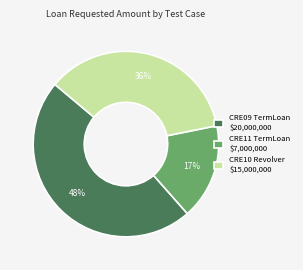

Rank the categories by value from highest to lowest.

CRE09 TermLoan $20,000,000, CRE10 Revolver $15,000,000, CRE11 TermLoan $7,000,000